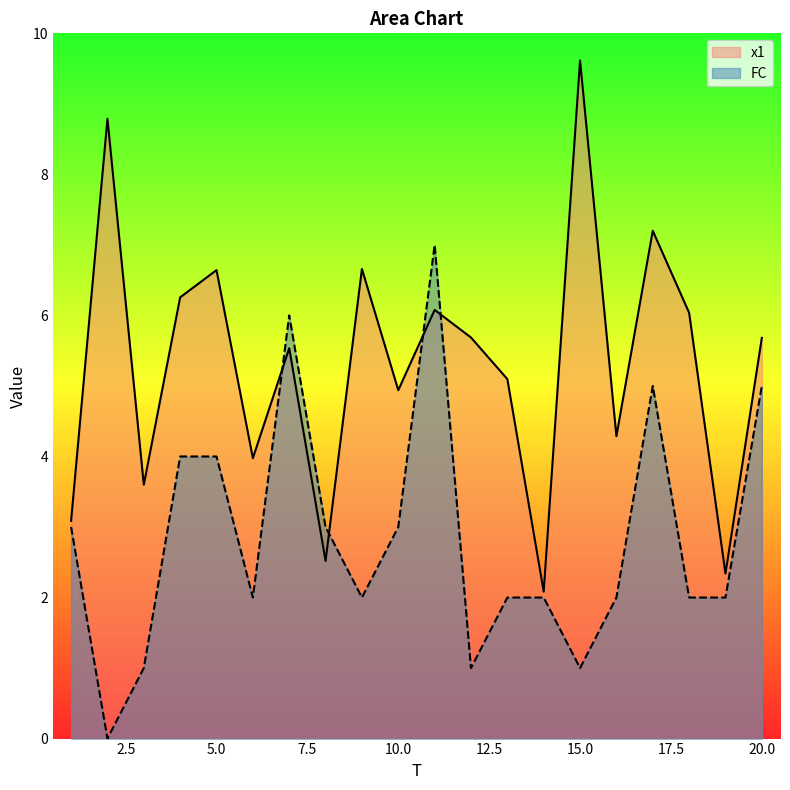

How many data points in x1 are less than 5?

8